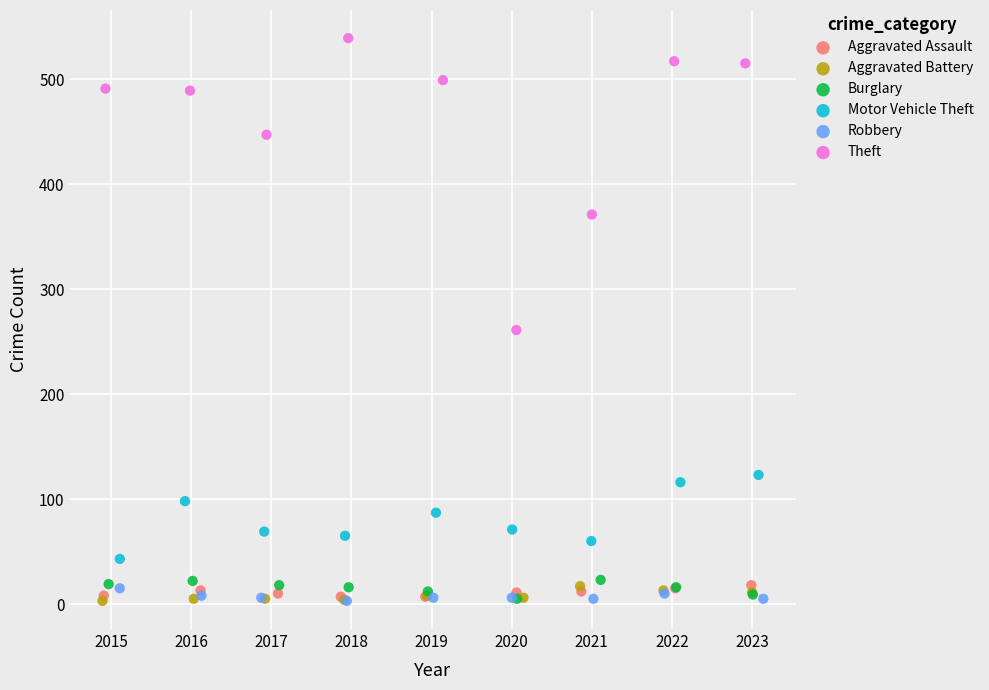

Which series contains the highest Y value?

Theft